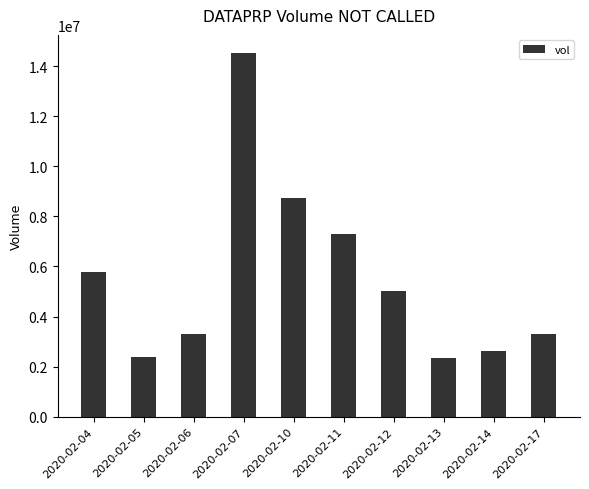

What is the maximum value shown in the chart?

14529300